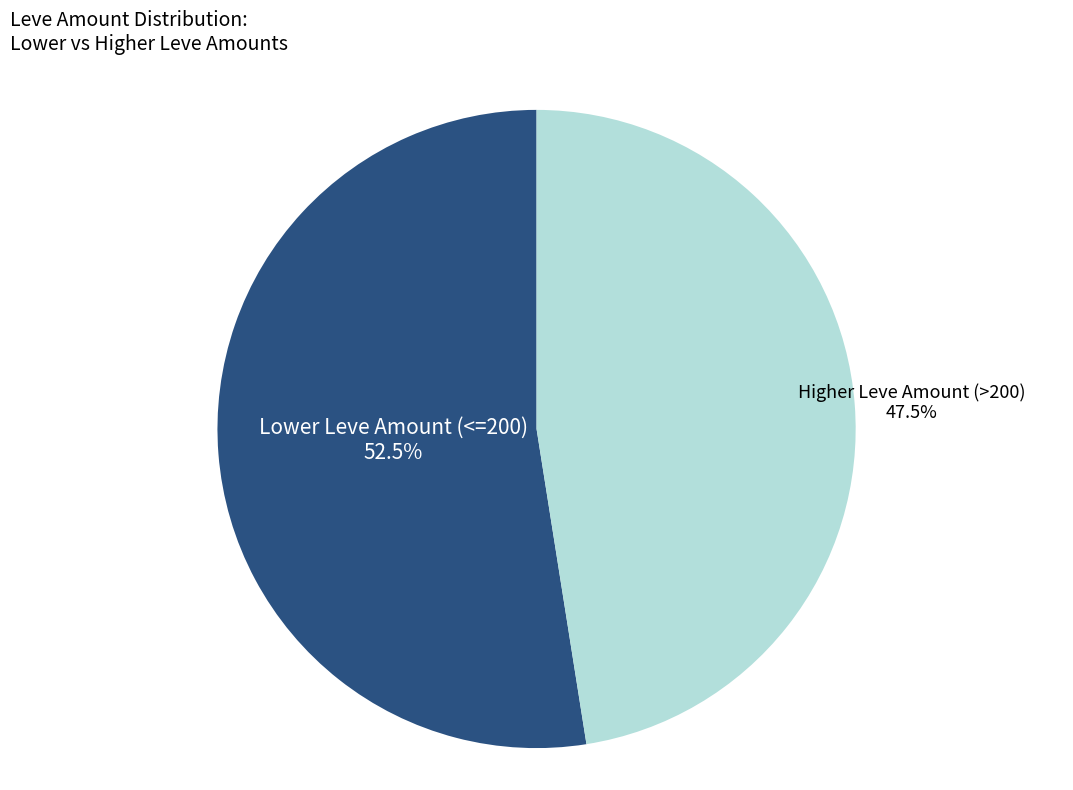

Is Lower Leve Amount (<=200) the majority of the pie?

Yes